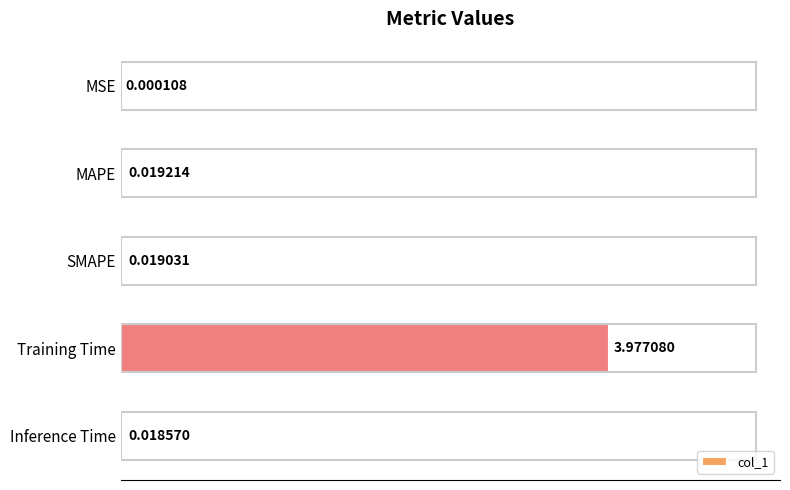

At which label is the value closest to 1?

MAPE